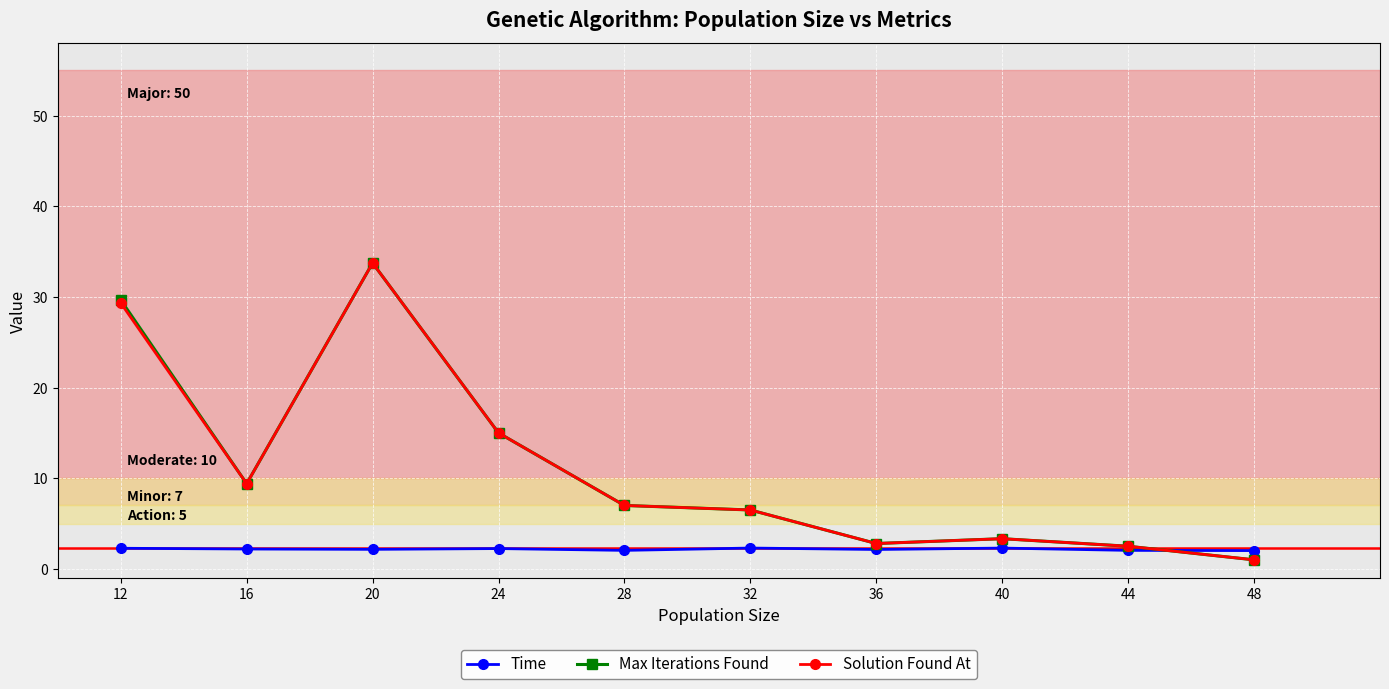

What are all the series names shown in the legend?

Time, Max Iterations Found, Solution Found At